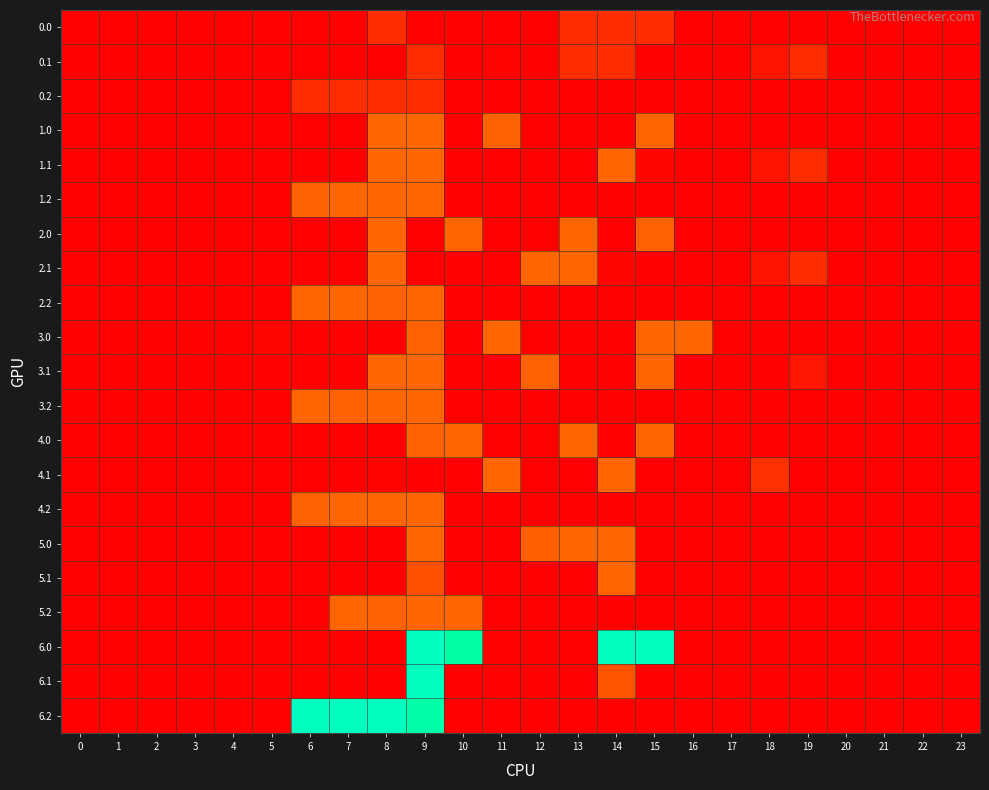

How many data points does each series have?

24